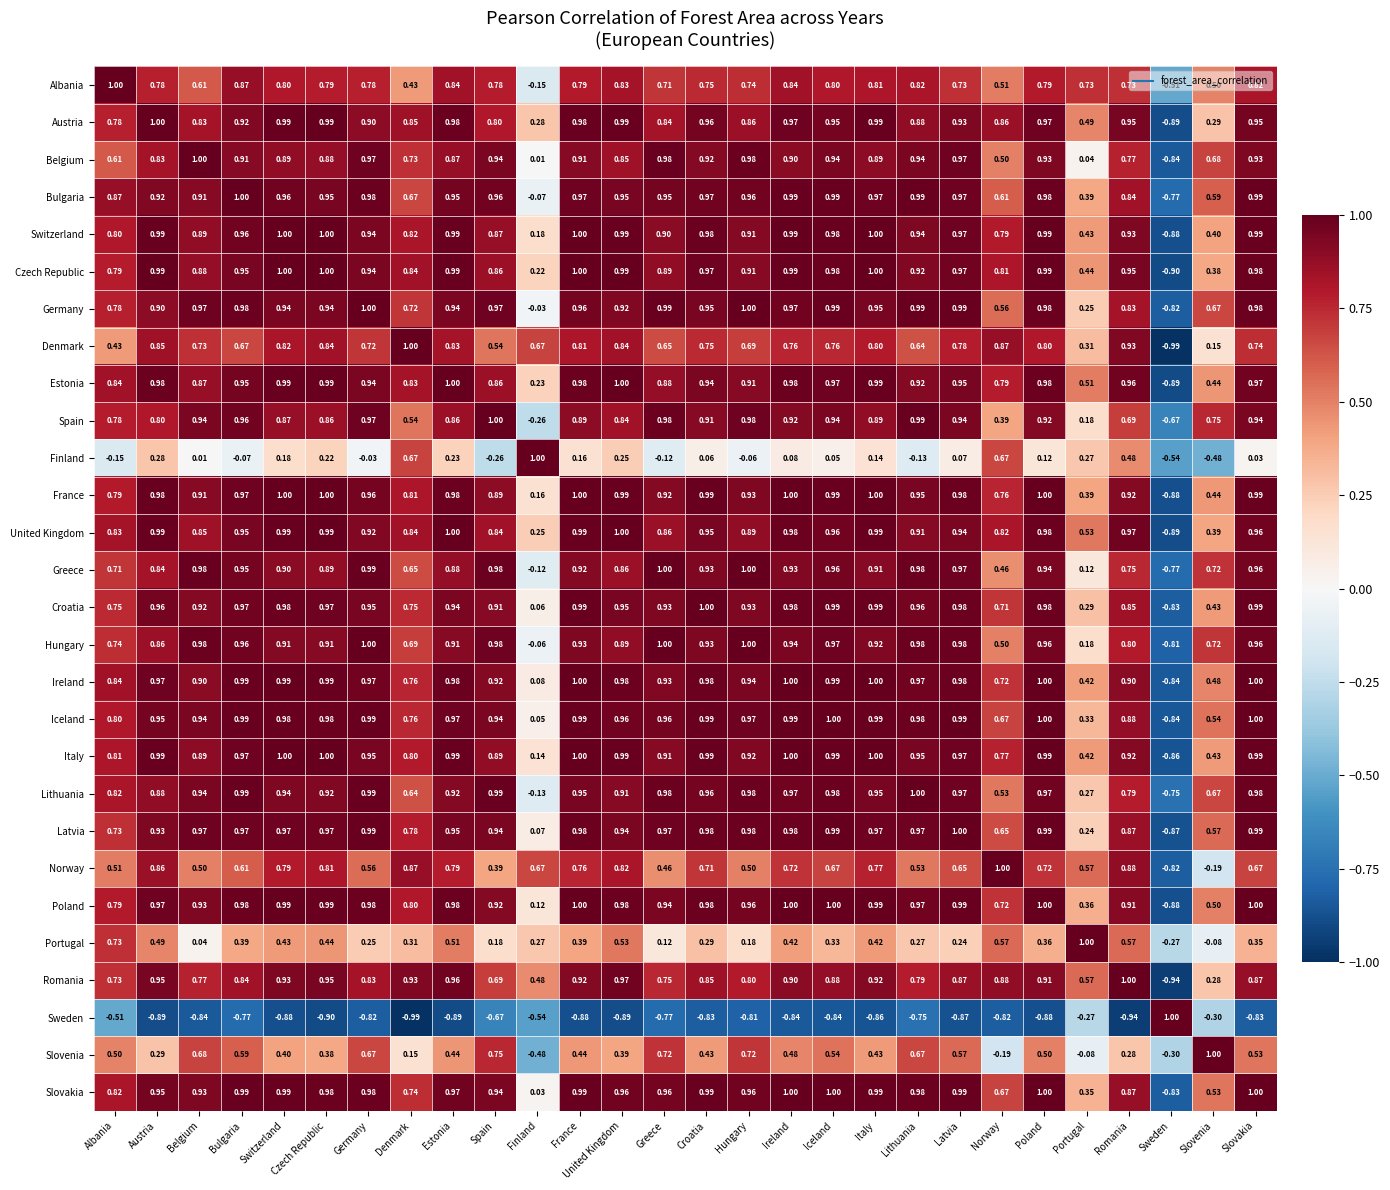

How many negative values does the Slovakia series have?

1